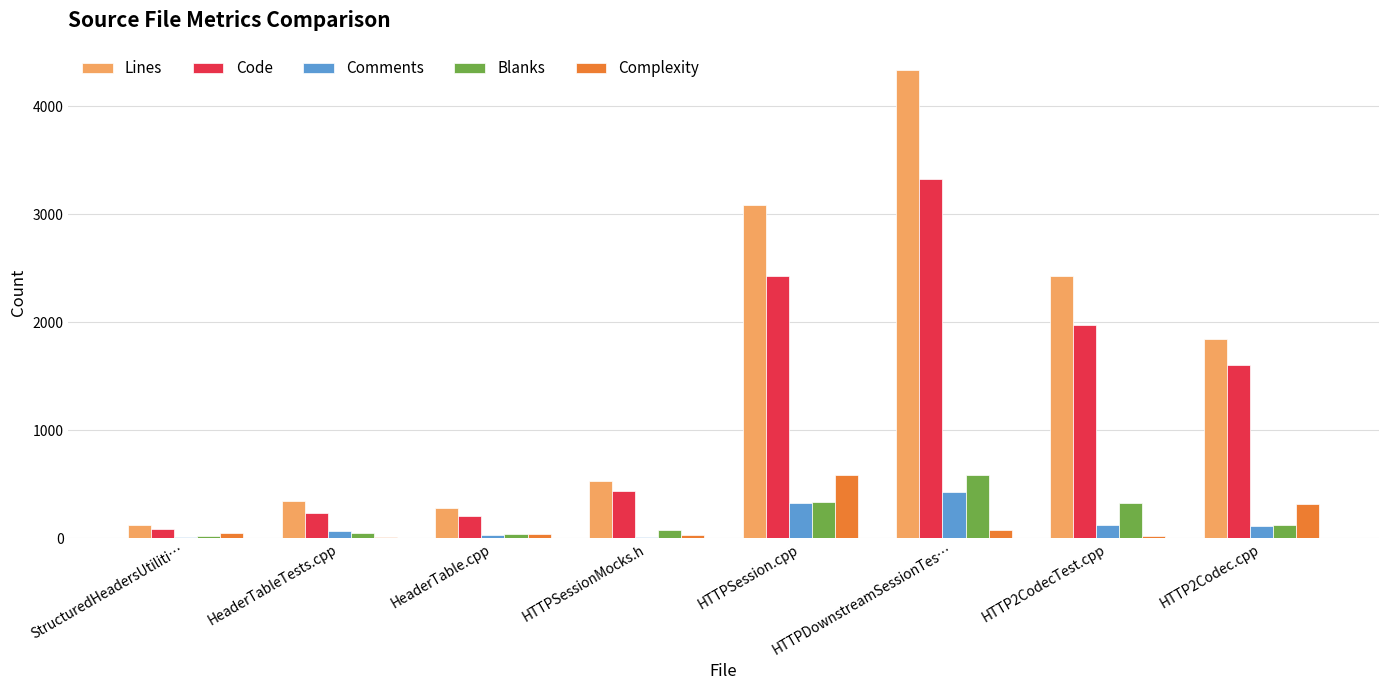

Which series has the widest spread of values?

Lines